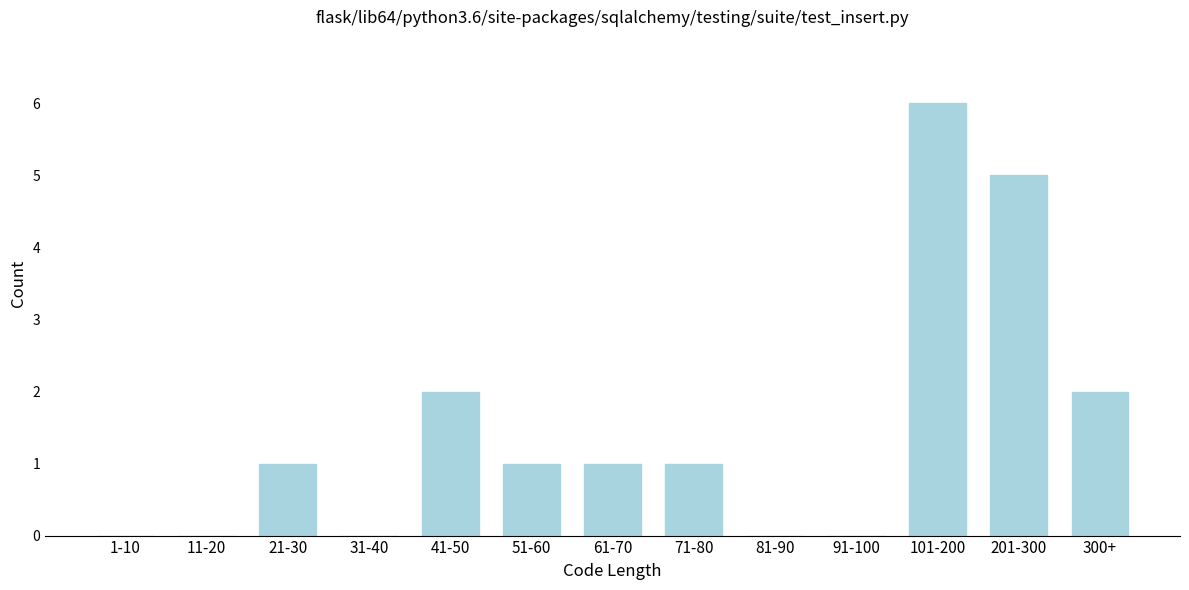

Reading left to right, list all the values displayed in this chart.

1-10=0	11-20=0	21-30=1	31-40=0	41-50=2	51-60=1	61-70=1	71-80=1	81-90=0	91-100=0	101-200=6	201-300=5	300+=2